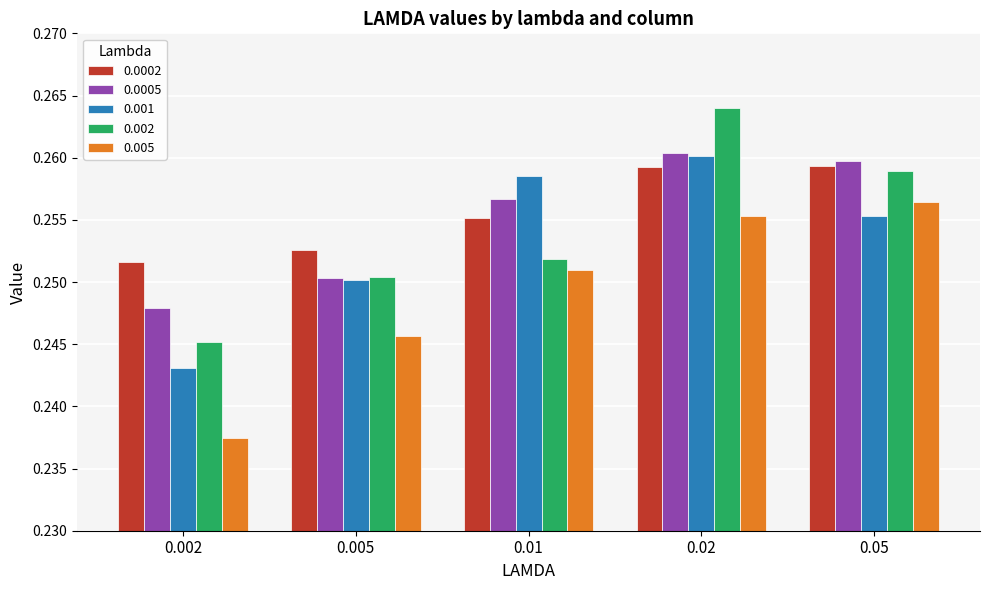

At how many categories does at least one series exceed 0?

5